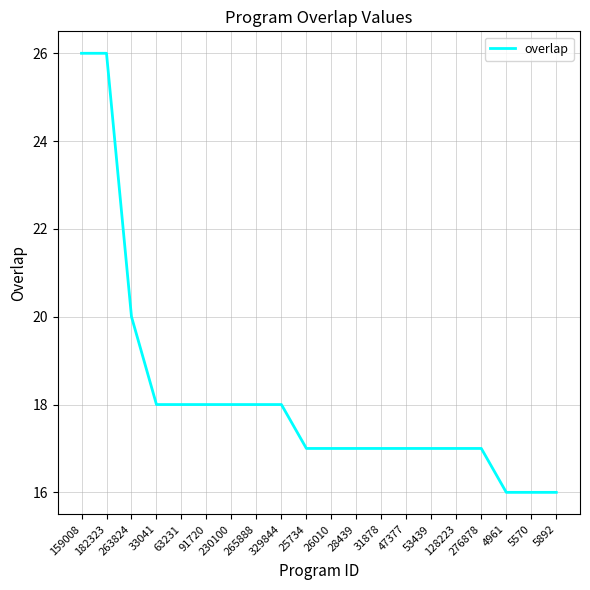

How many lines are shown in the chart?

1